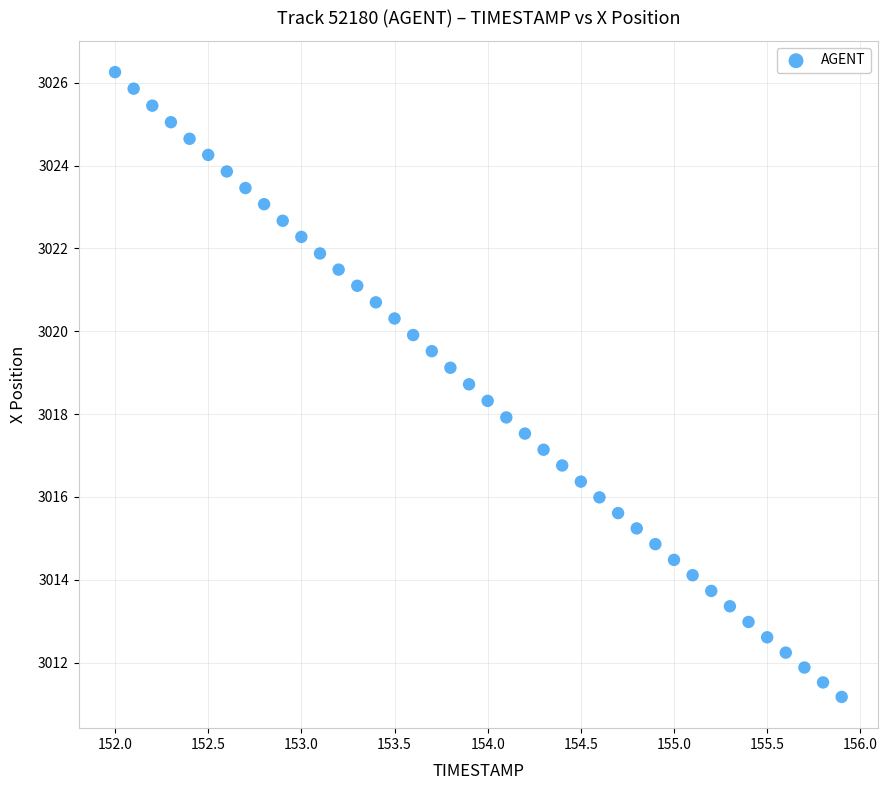

What is the range of Y values (max minus min)?

15.1